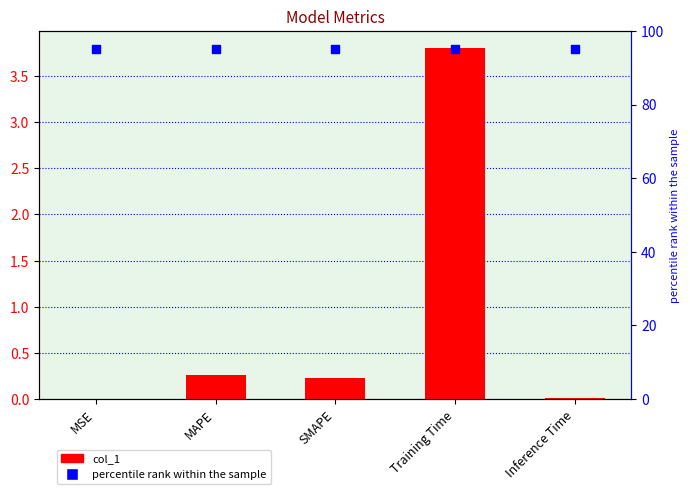

At which category is the sum across all series the highest?

Training Time